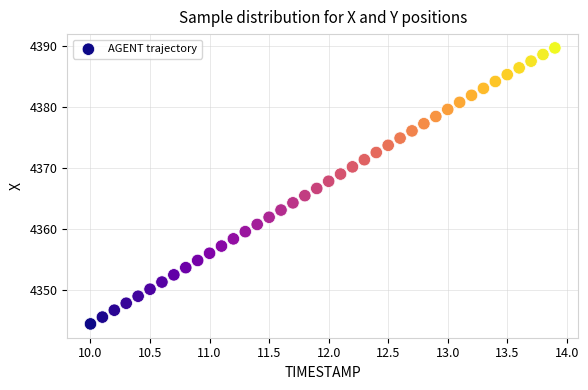

What is the range of X values (max minus min)?

3.9